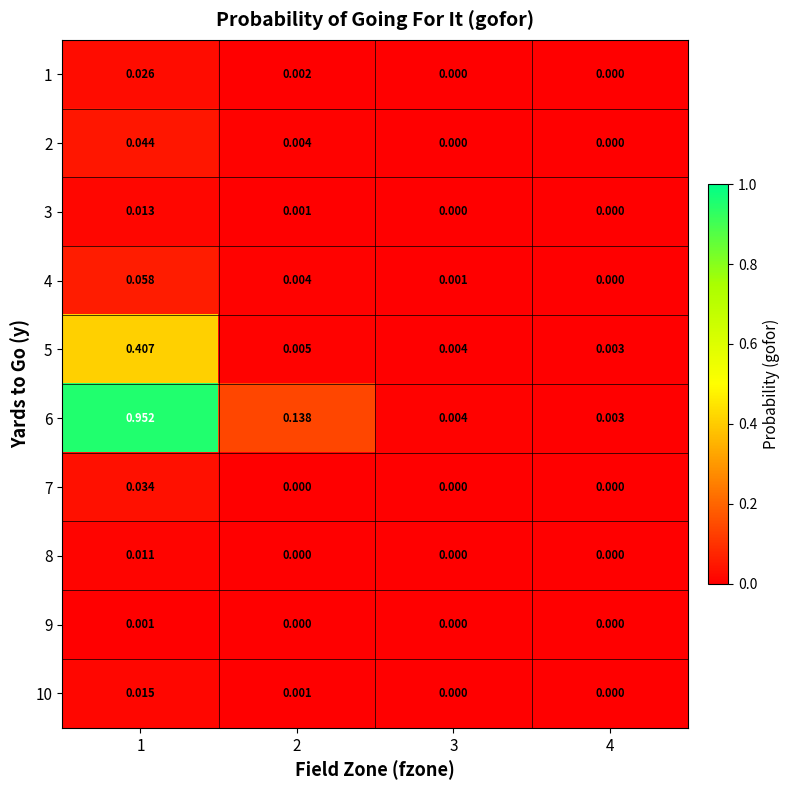

Count the number of data series in this chart.

10